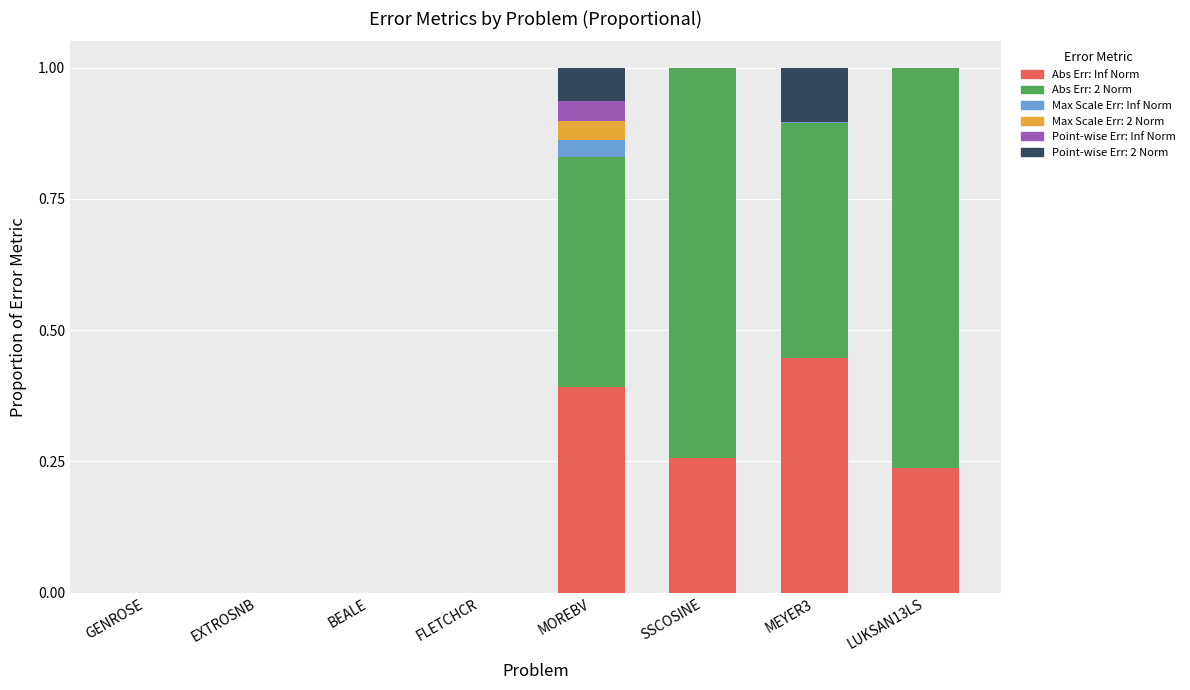

Which category has the highest value in the Abs Err: Inf Norm series?

MEYER3